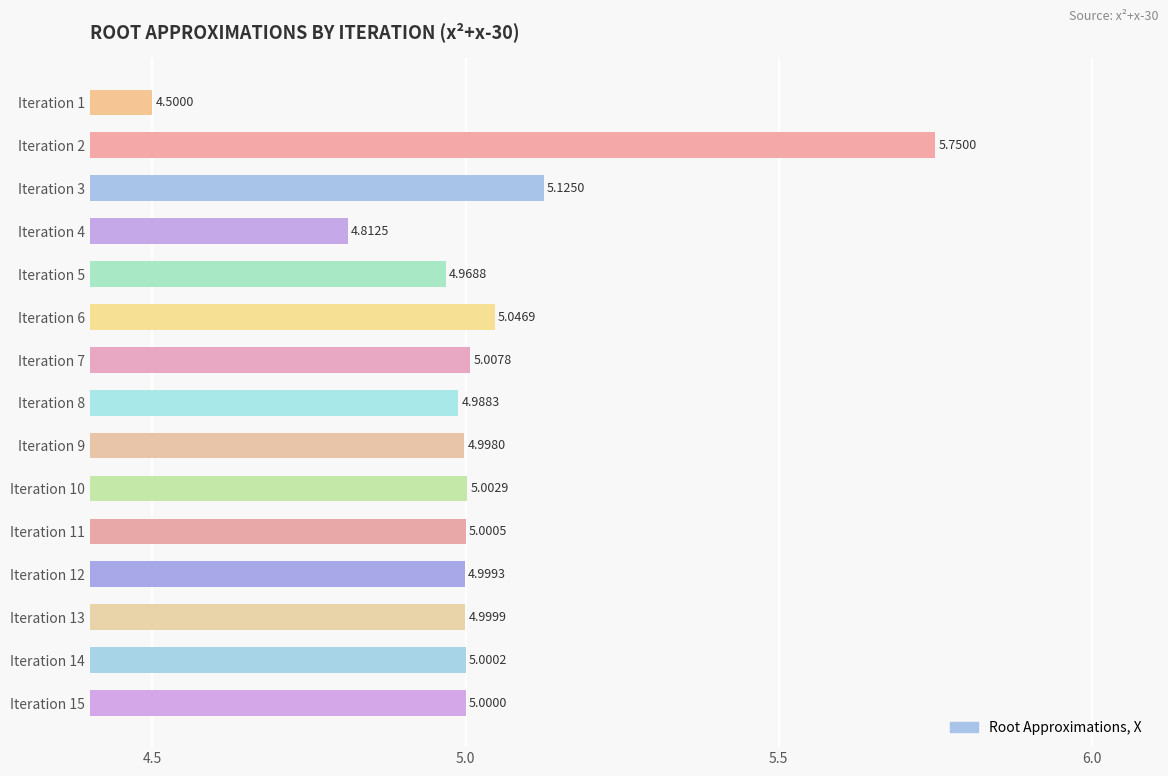

What is the sum of all values?

75.2